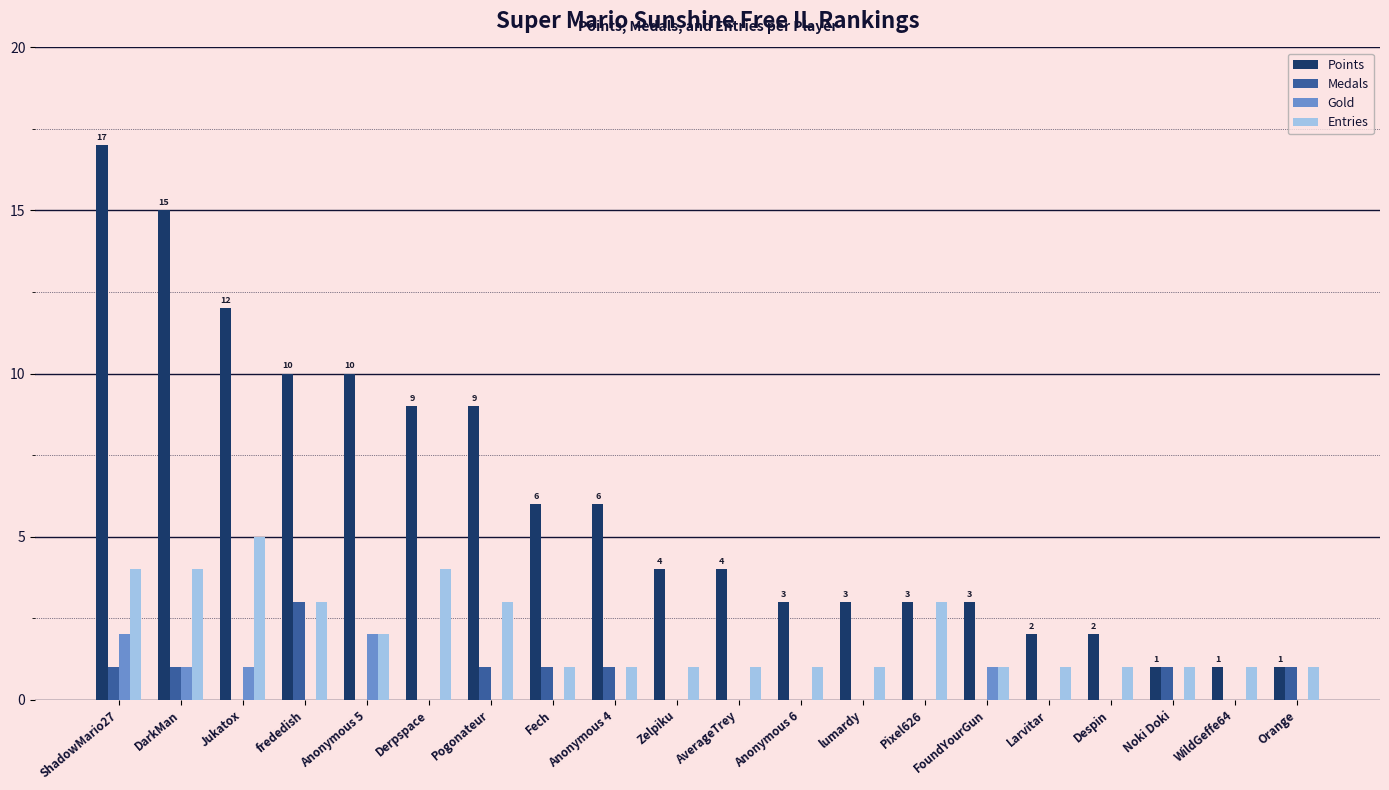

True or false: Points has a value of 4 at AverageTrey.

True